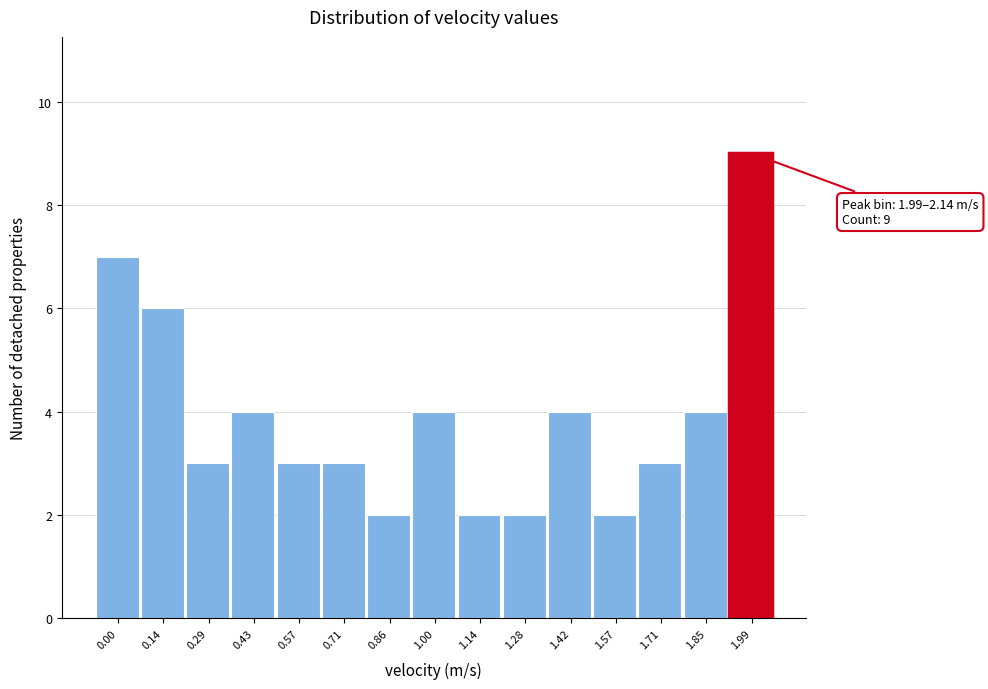

Reading left to right, what are all the values shown in this chart?

0.00=7	0.14=6	0.29=3	0.43=4	0.57=3	0.71=3	0.86=2	1.00=4	1.14=2	1.28=2	1.42=4	1.57=2	1.71=3	1.85=4	1.99=9